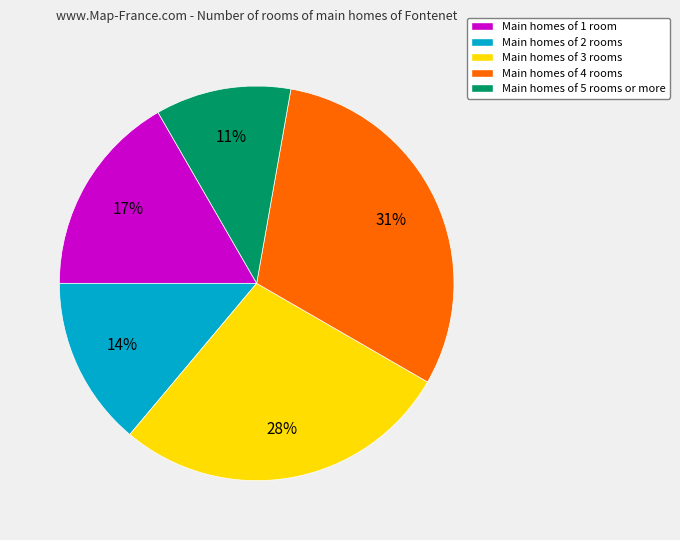

To the nearest percent, what is the average slice percentage?

20%